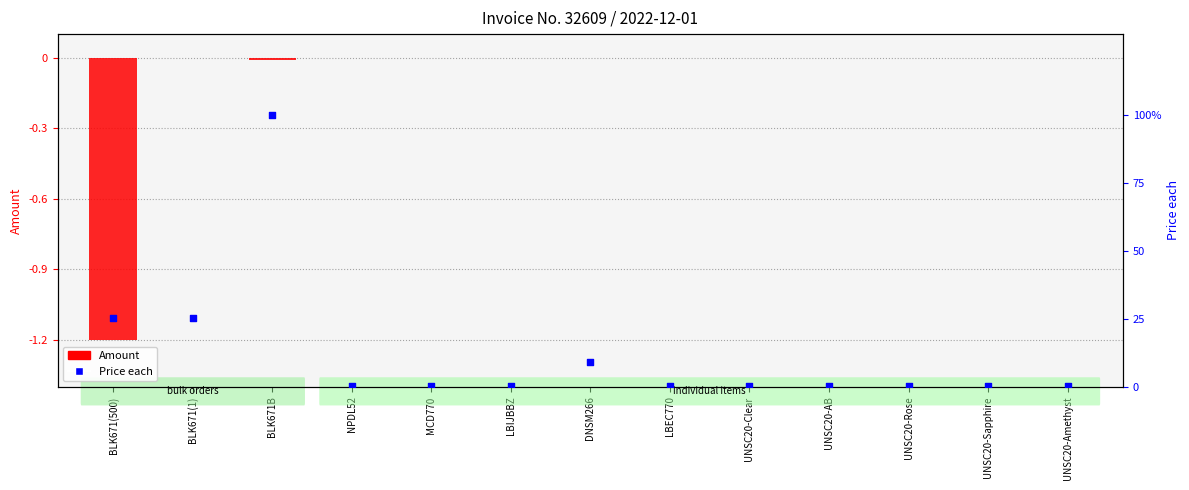

At which category is the sum across all series the highest?

BLK671B